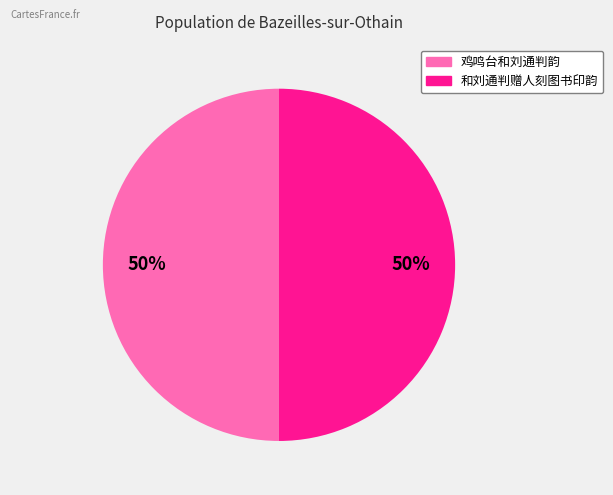

To the nearest percent, what is the combined percentage of 鸡鸣台和刘通判韵 and 和刘通判赠人刻图书印韵?

100%